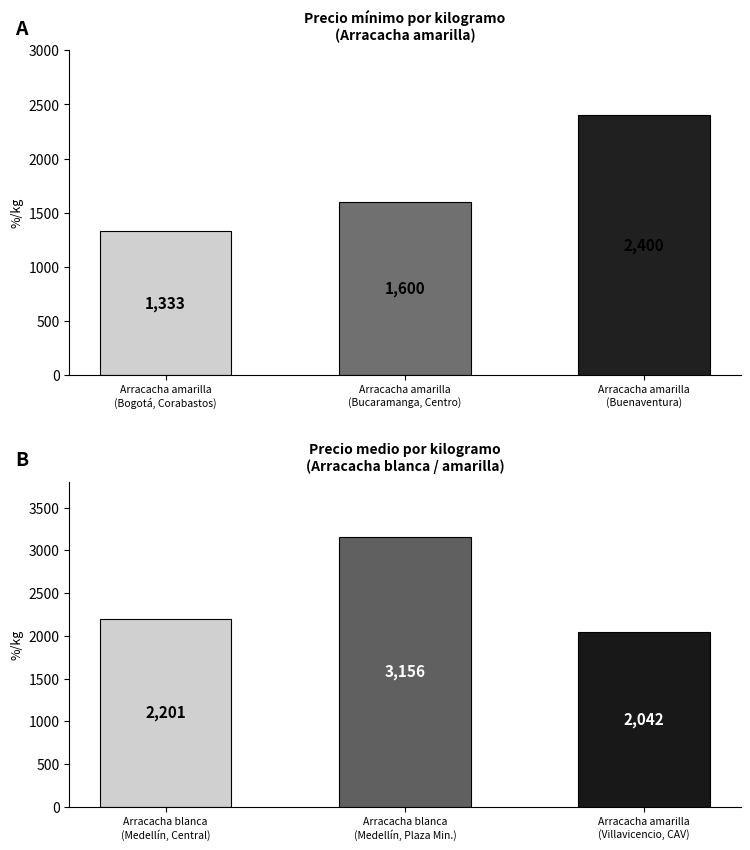

At which category does the chart reach its minimum across all series?

Arracacha amarilla